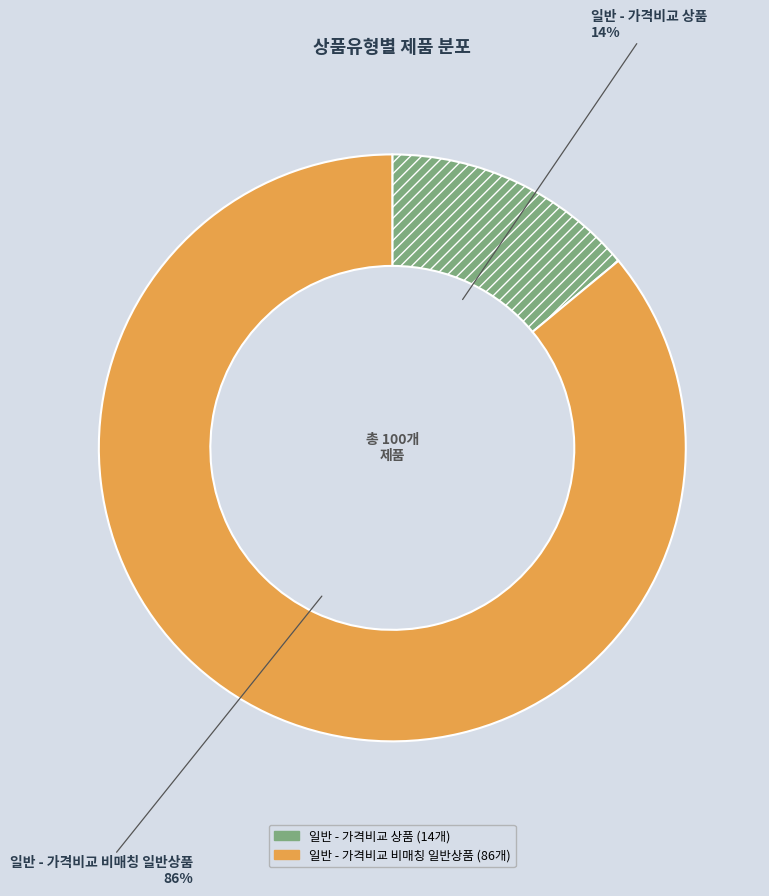

Which category has the smallest portion of the pie?

일반 - 가격비교 상품